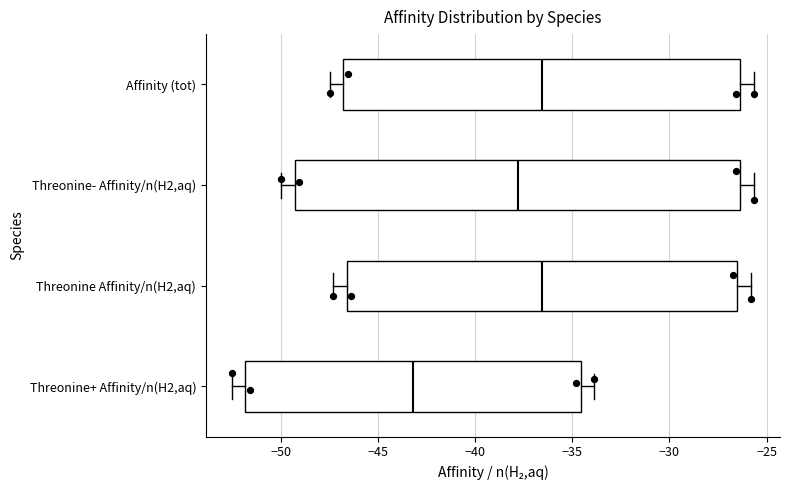

Which box has the furthest to the left median line?

Threonine+ Affinity/n(H2,aq)